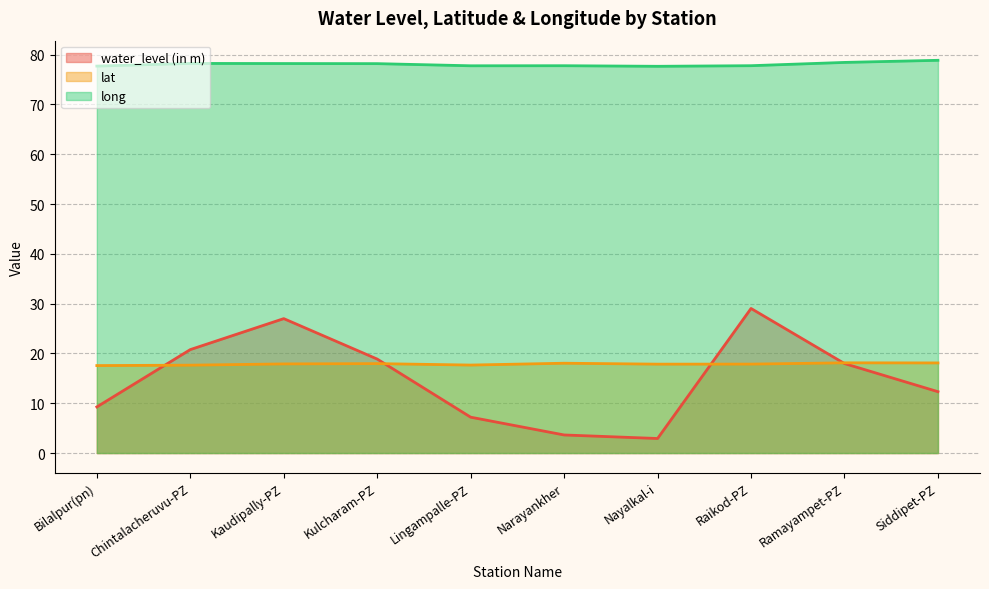

At which label does water_level (in m) reach its peak?

Raikod-PZ